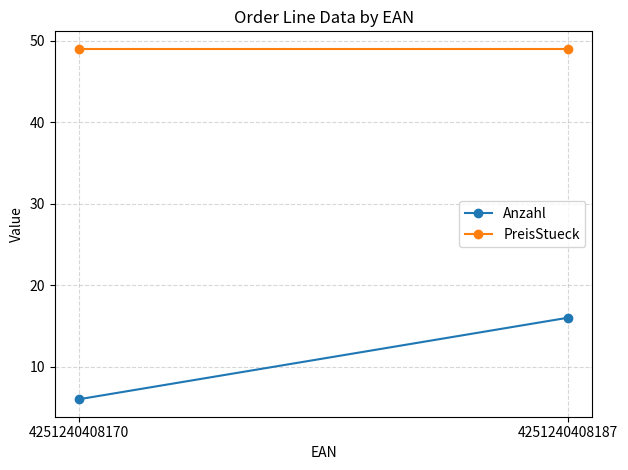

How many lines are shown in the chart?

2